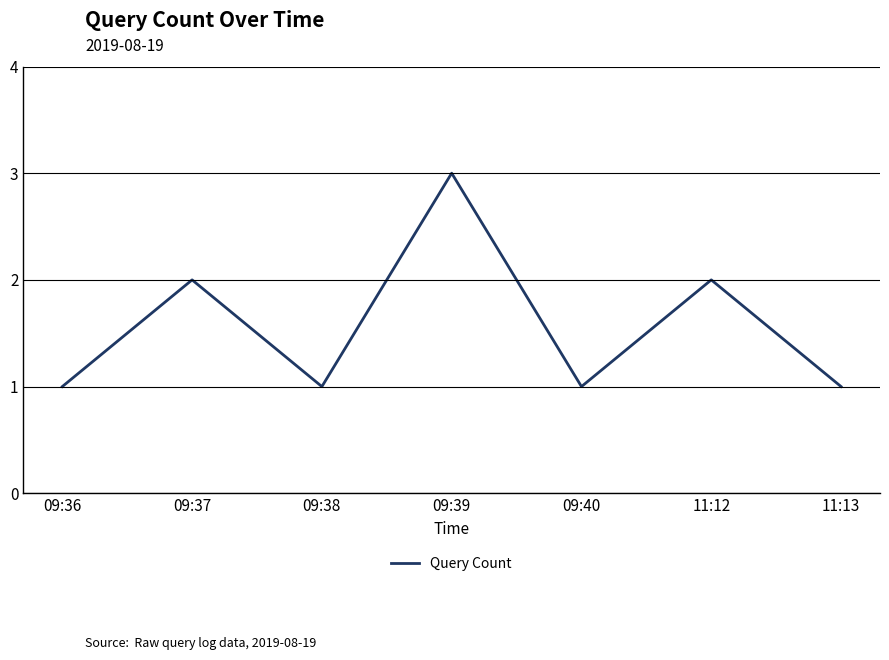

What position from the left is 09:37?

2